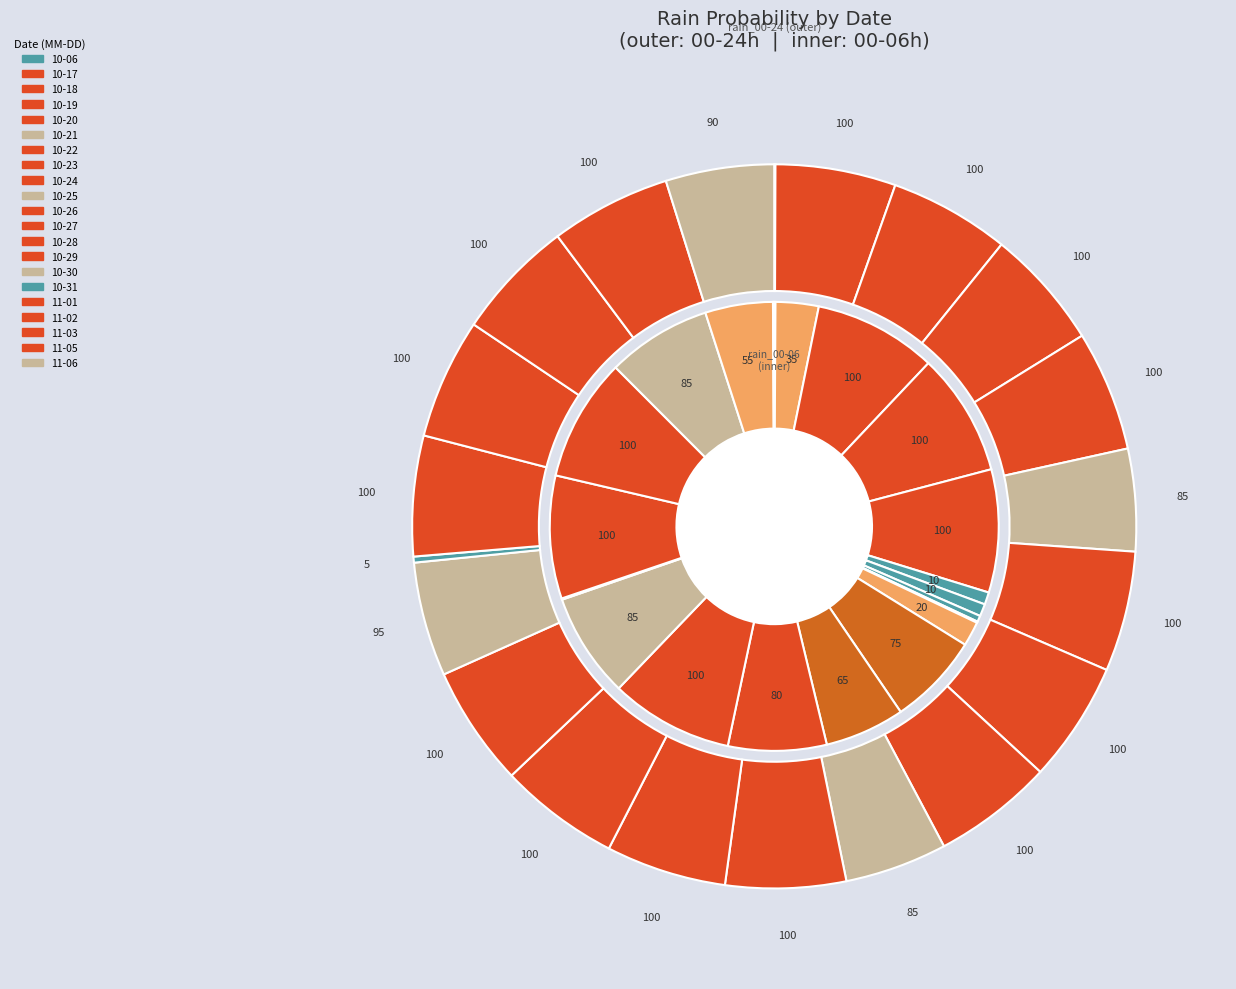

What is the smallest slice in the pie chart?

2023-10-06